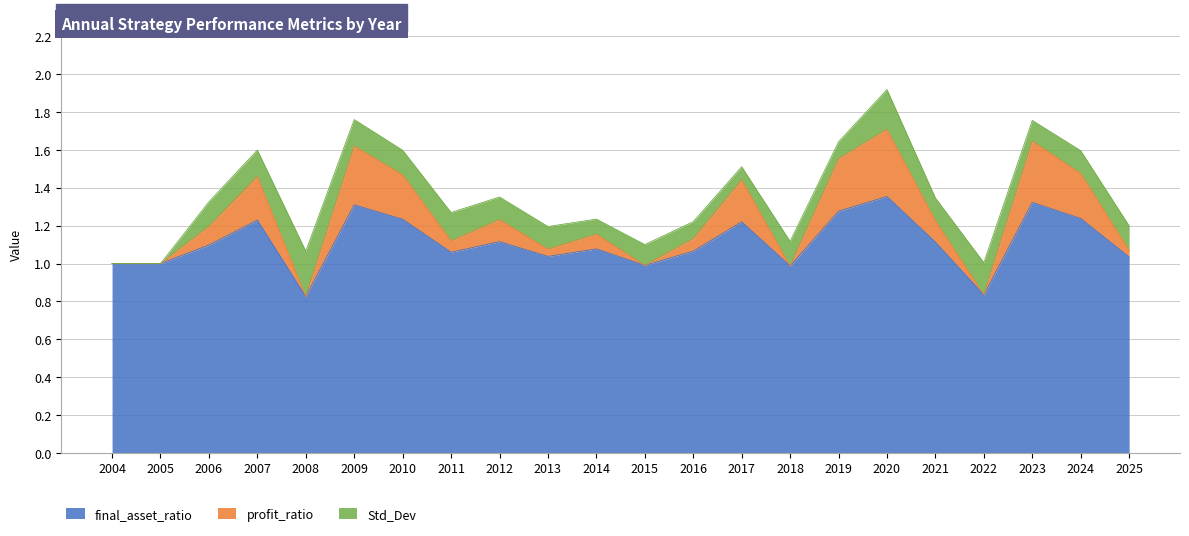

Where does the final_asset_ratio series first go above 1?

2006